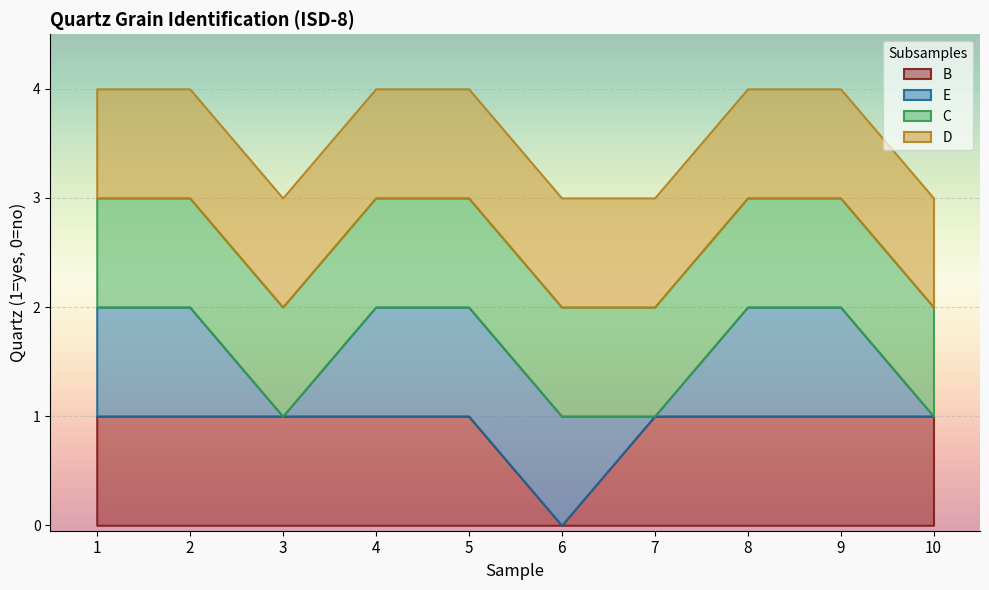

How many categories are shown in the chart?

10